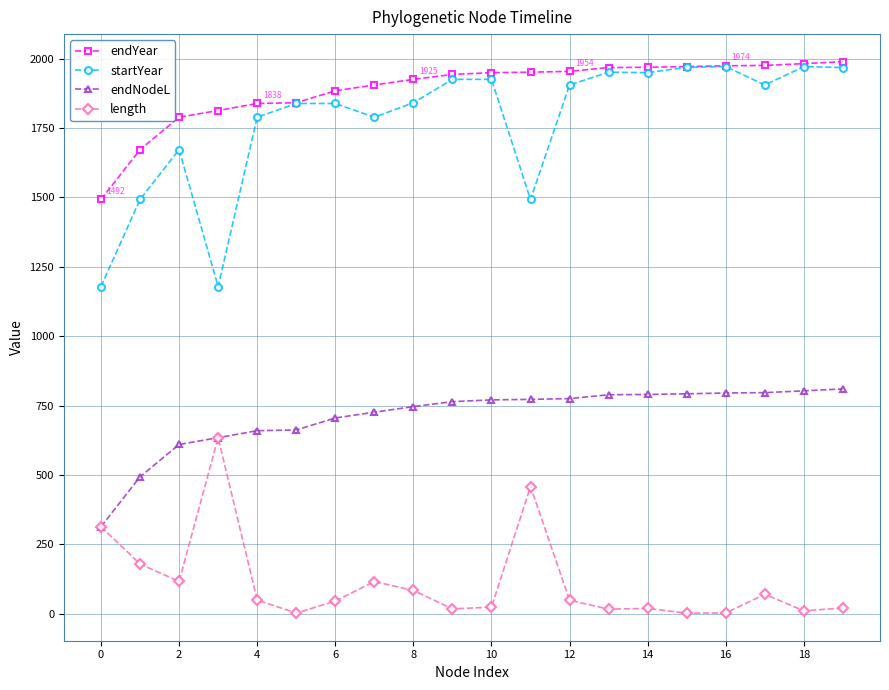

What is the maximum value shown in the chart?

1988.6